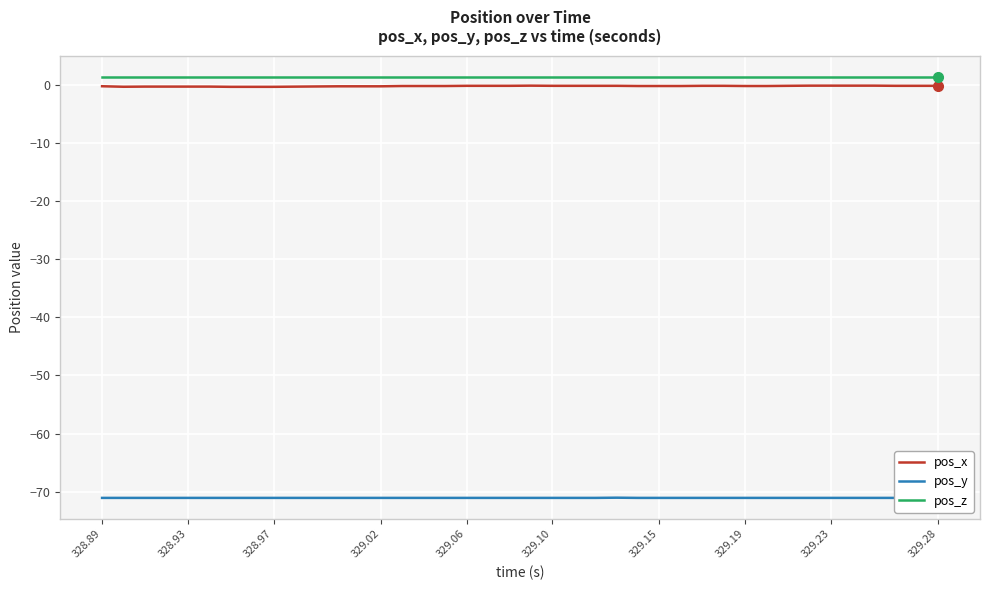

What are all the series names shown in the legend?

pos_x, pos_y, pos_z